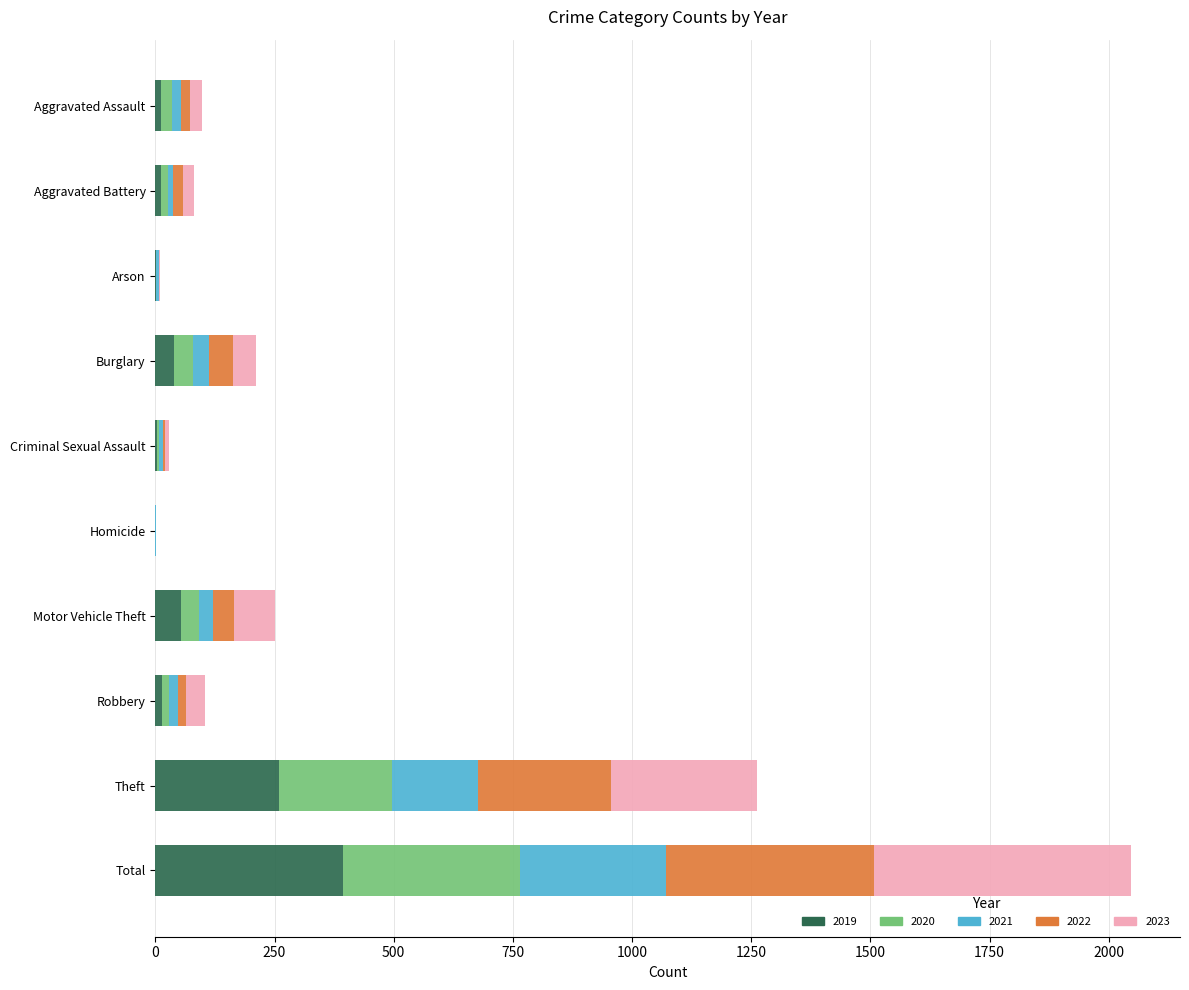

Where is 2019 nearest to the value 197?

Theft